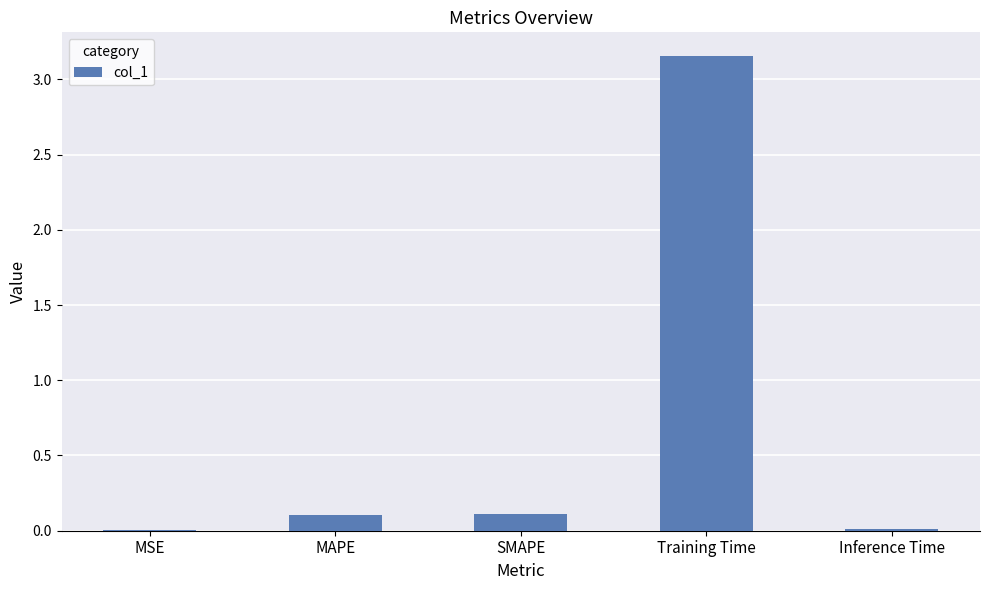

What is the sum of the values at Training Time and SMAPE?

3.3